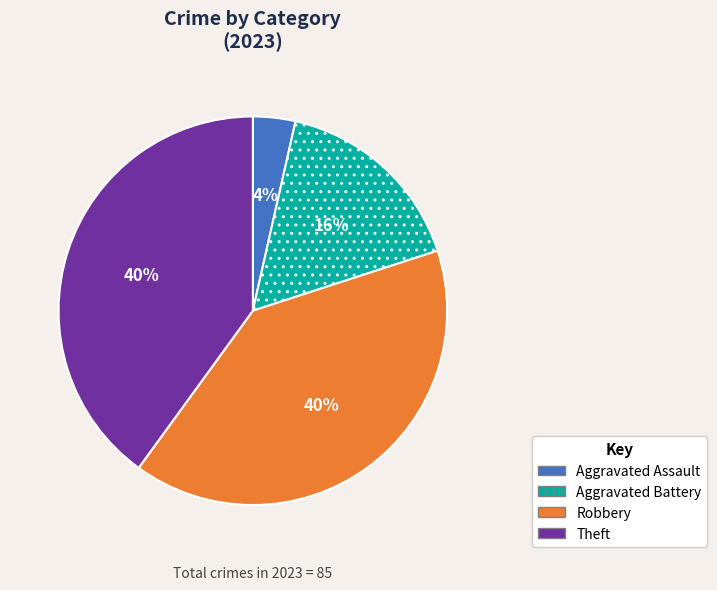

Is Aggravated Assault the majority of the pie?

No